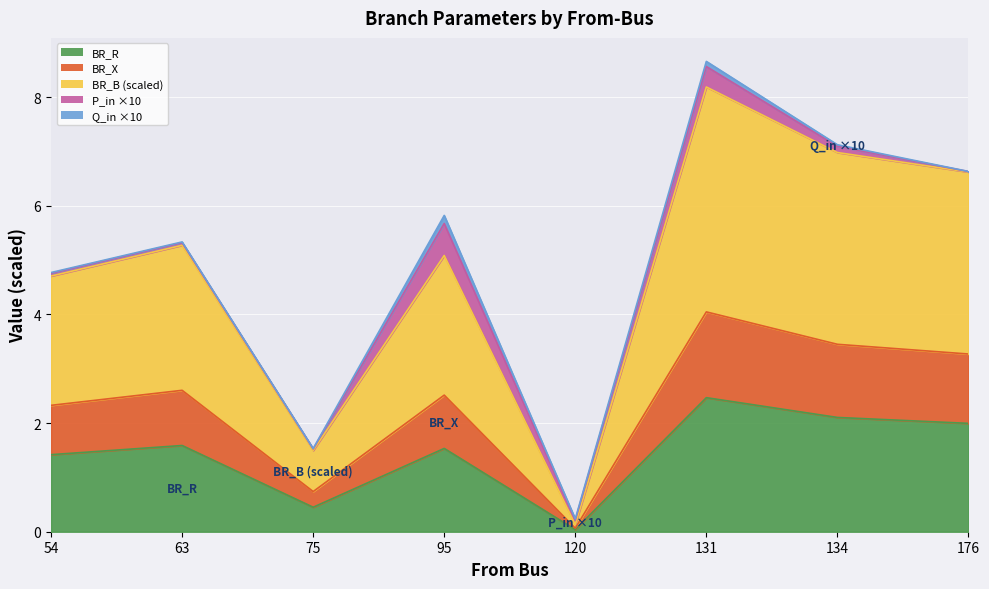

At which category is the sum across all series the highest?

131